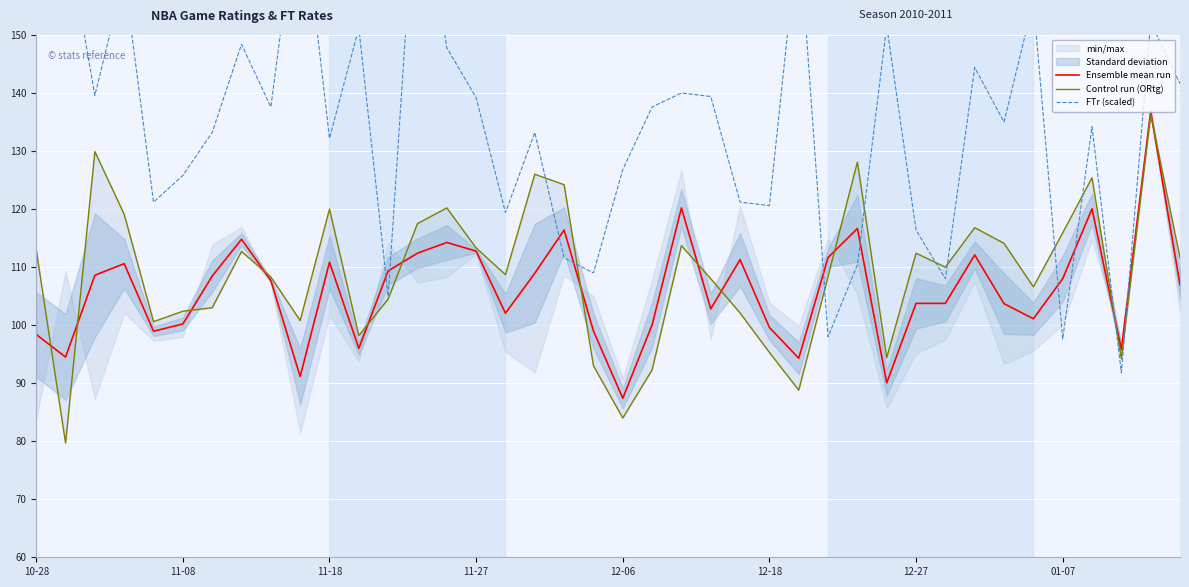

At which label does Ensemble mean run reach its minimum?

12-06